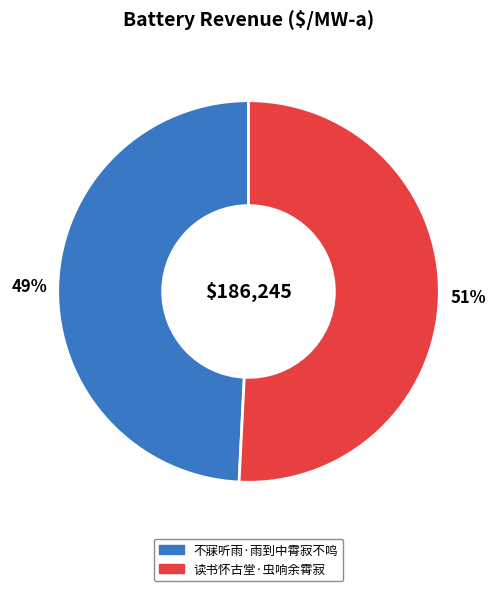

What is the ratio of the value at 不寐听雨·雨到中霄寂不鸣 to the value at 读书怀古堂·虫响余霄寂?

1.0